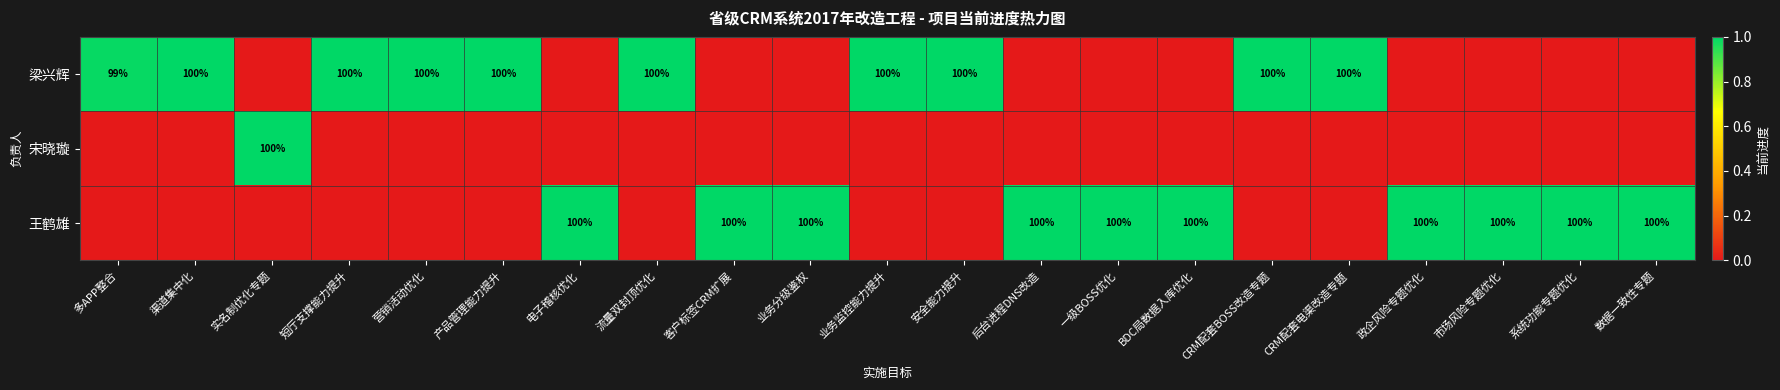

True or false: 梁兴辉 has a value of 100 at 安全能力提升.

True